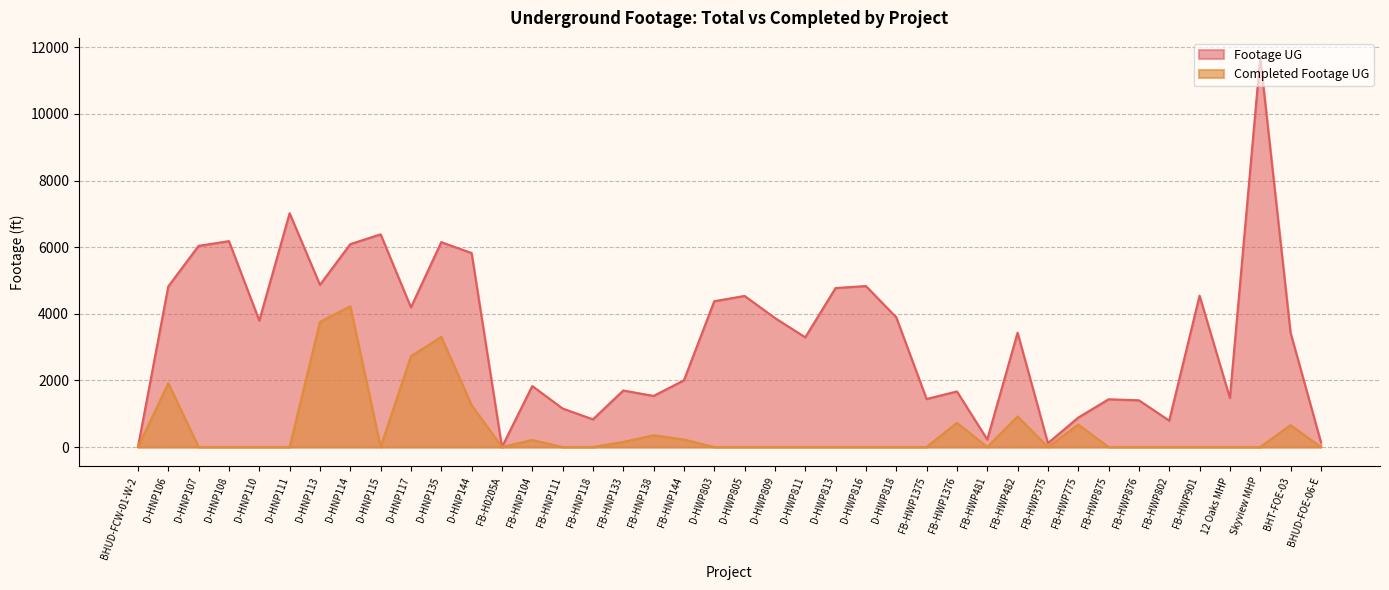

What is the difference between the highest and lowest values at Skyview MHP?

11700